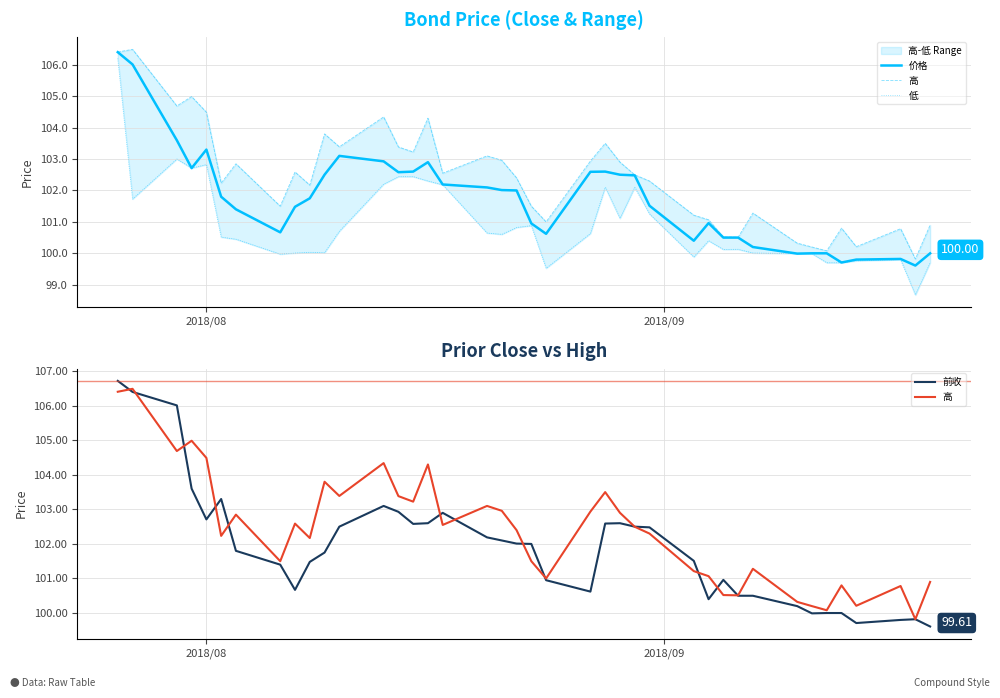

The 低 series shows 56.5 at 11. True or false?

False